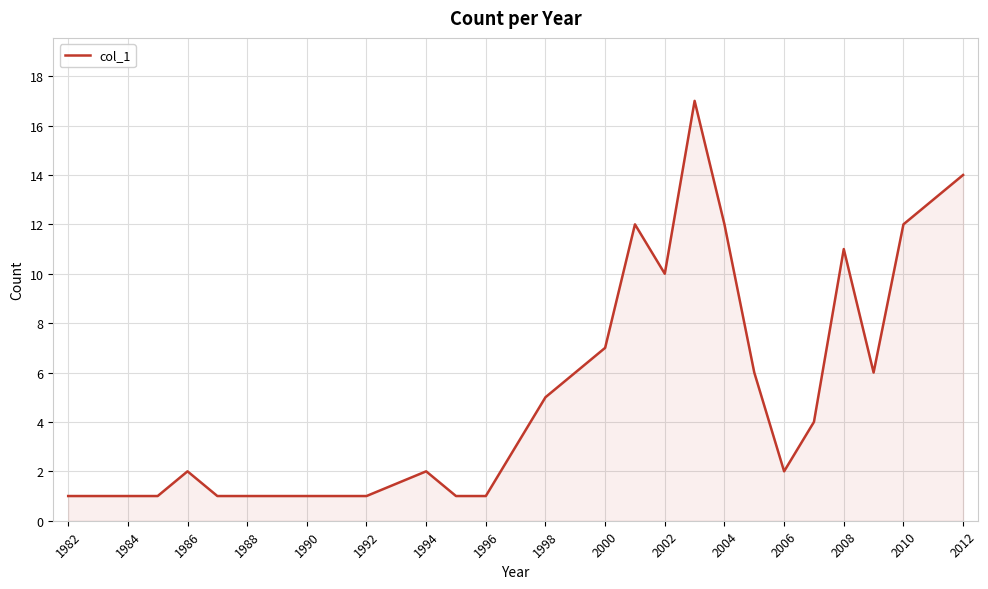

Does the chart have visible grid lines?

Yes